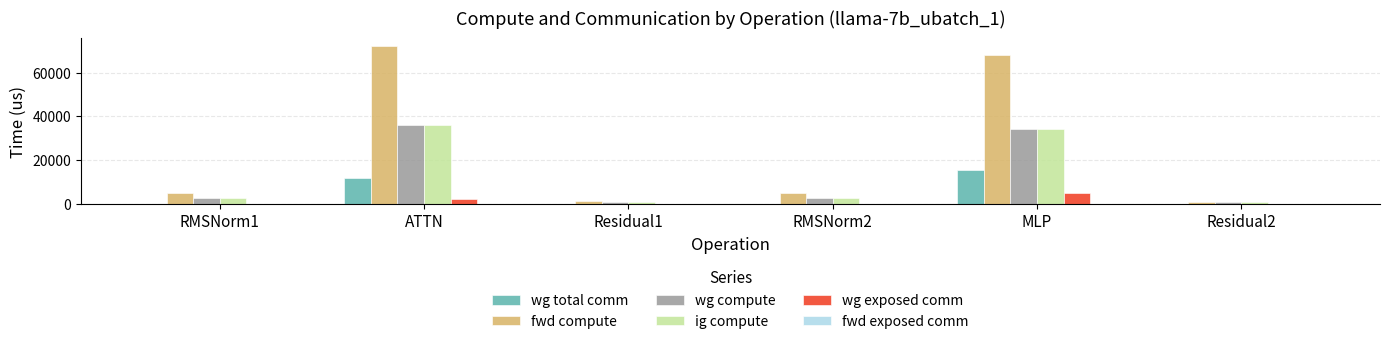

Reading left to right, transcribe all the data shown in this chart.

wg total comm: RMSNorm1=0.0	ATTN=11780.2	Residual1=0.0	RMSNorm2=0.0	MLP=15648.0	Residual2=0.0
fwd compute: RMSNorm1=5205.8	ATTN=72232.0	Residual1=1432.4	RMSNorm2=5205.8	MLP=68240.9	Residual2=716.2
wg compute: RMSNorm1=2602.9	ATTN=36116.0	Residual1=716.2	RMSNorm2=2602.9	MLP=34120.5	Residual2=716.2
ig compute: RMSNorm1=2602.9	ATTN=36116.0	Residual1=716.2	RMSNorm2=2602.9	MLP=34120.5	Residual2=716.2
wg exposed comm: RMSNorm1=0.0	ATTN=2192.5	Residual1=0.0	RMSNorm2=0.0	MLP=5091.7	Residual2=0.0